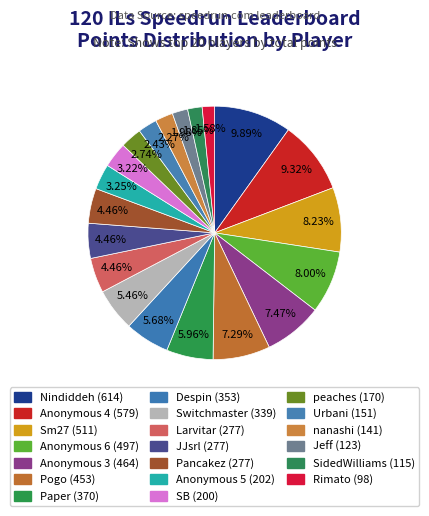

The nanashi slice represents 1% of the pie. True or false?

False